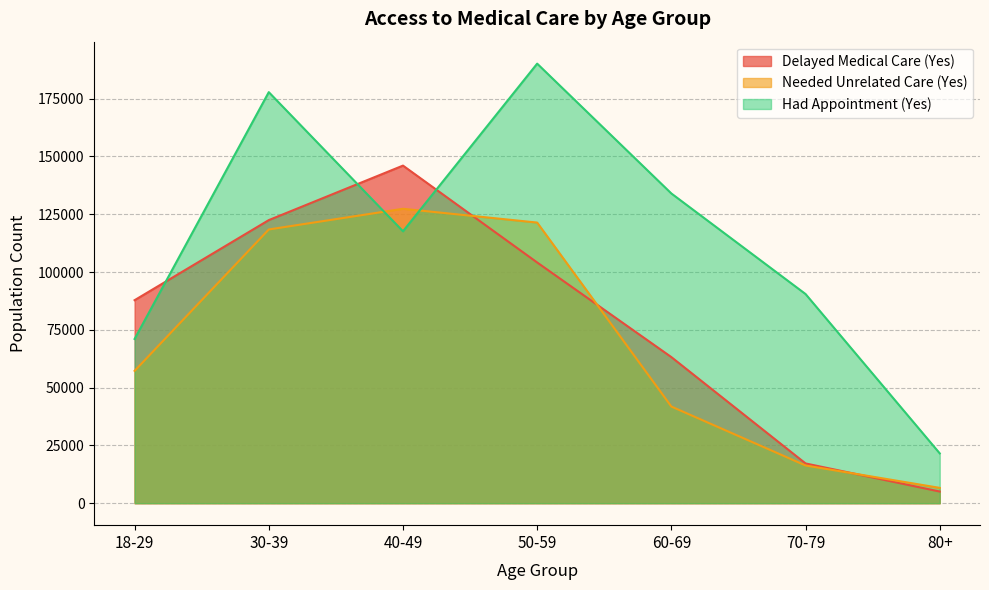

List the series in order of their overall mean, lowest first.

Needed Unrelated Care (Yes), Delayed Medical Care (Yes), Had Appointment (Yes)